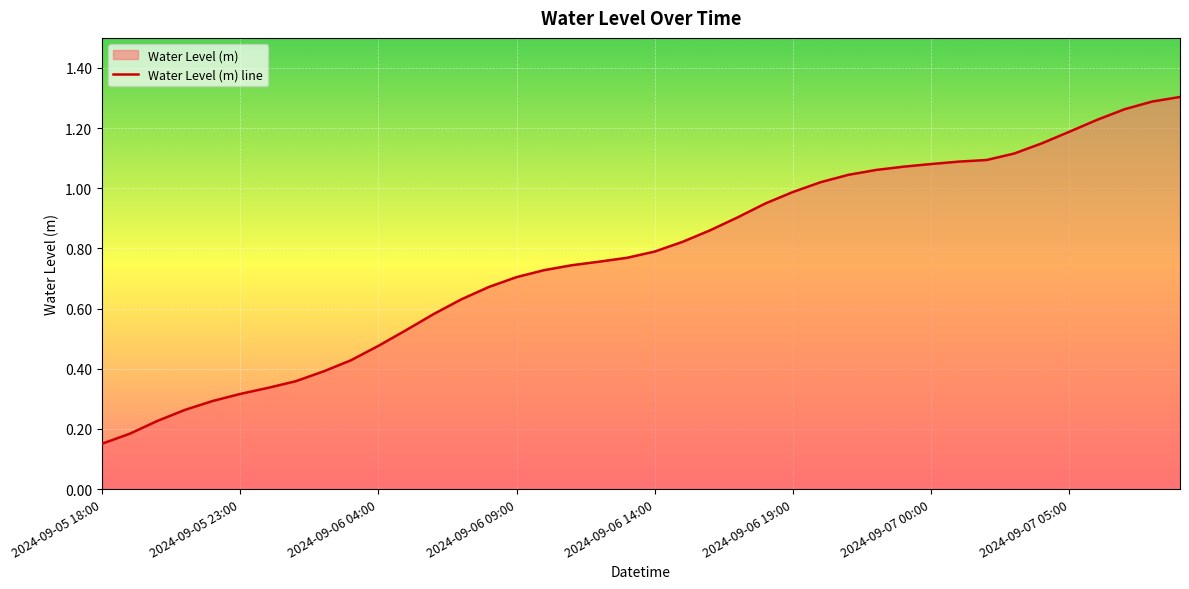

What is the average value?

0.8